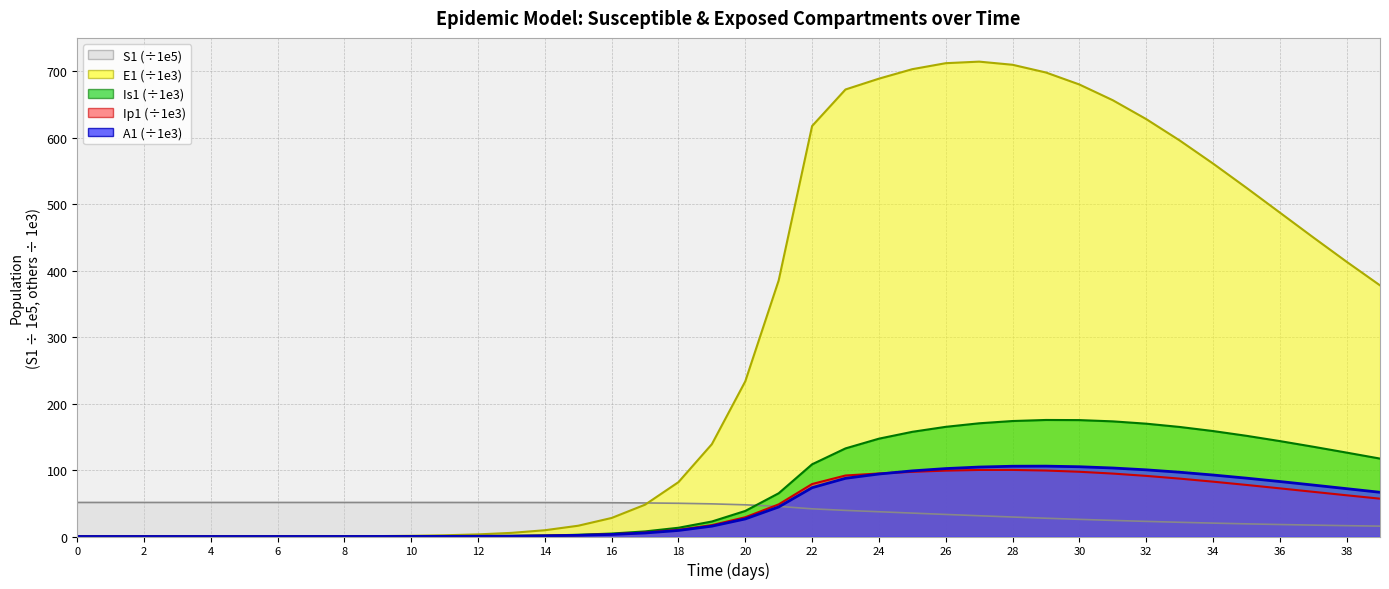

True or false: E1 has more than 1 interior local peaks.

False